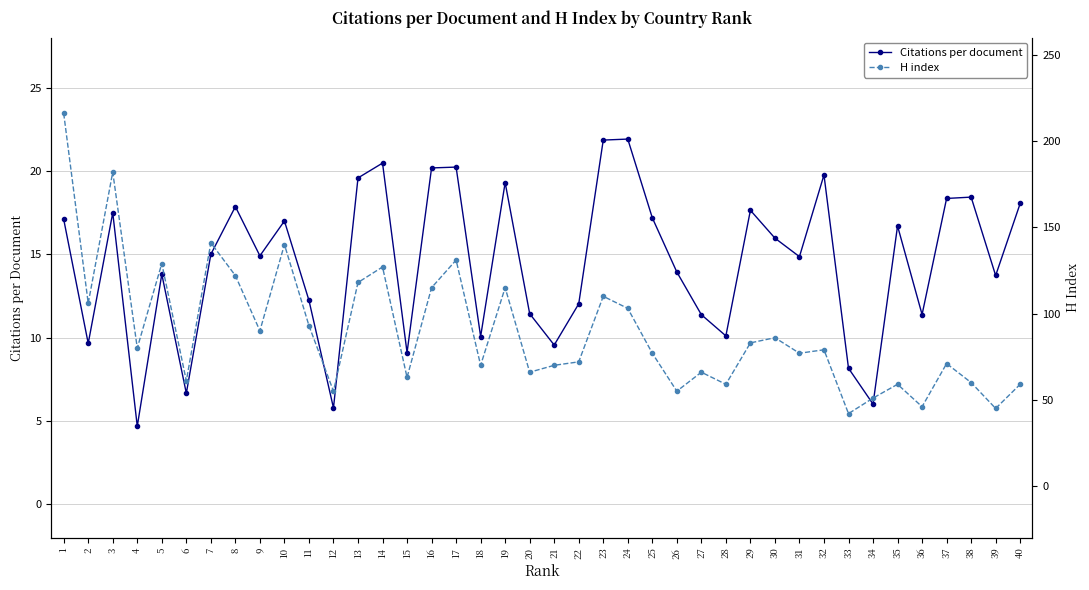

True or false: H index and Citations per document intersect in this chart.

False